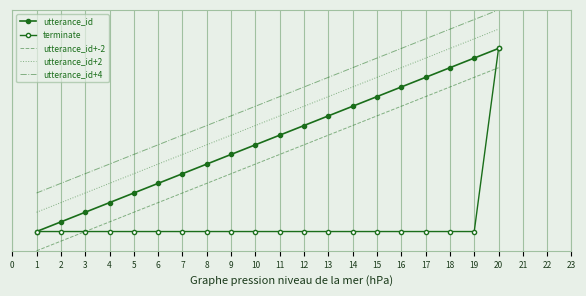

What is the greatest value displayed?

24